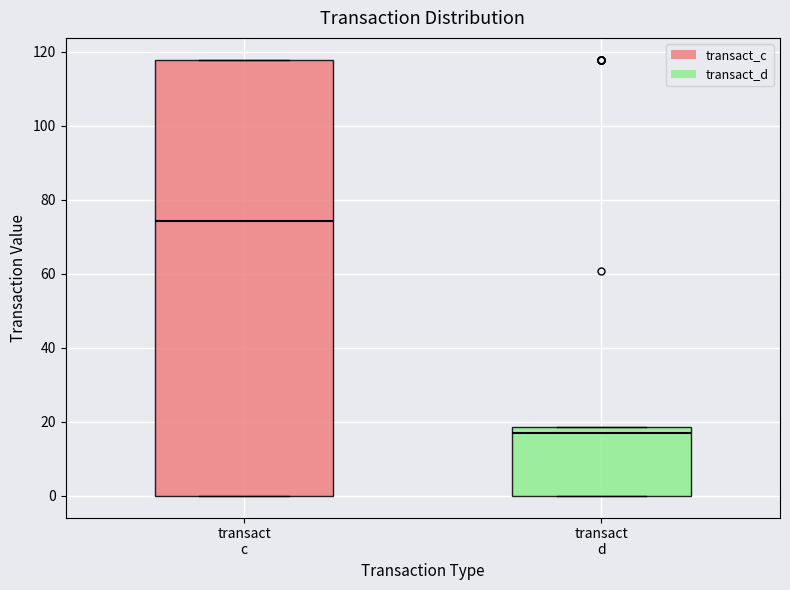

Which box's median line is the lowest?

transact d